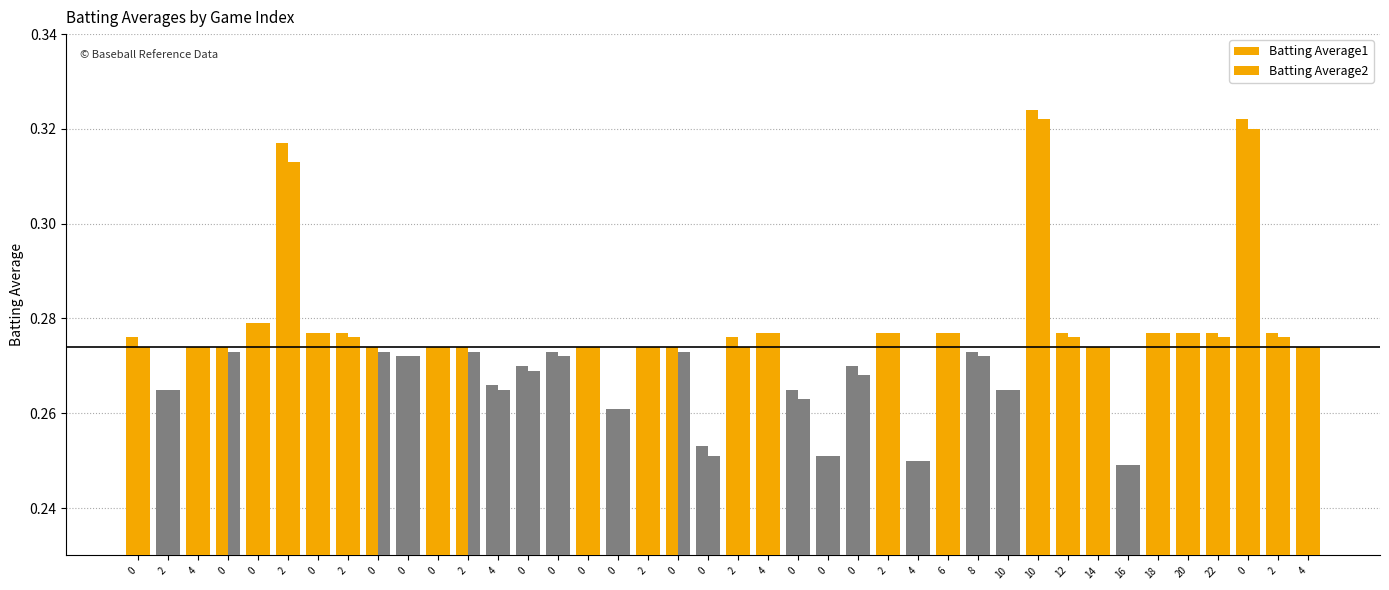

How many categories are shown in the chart?

40